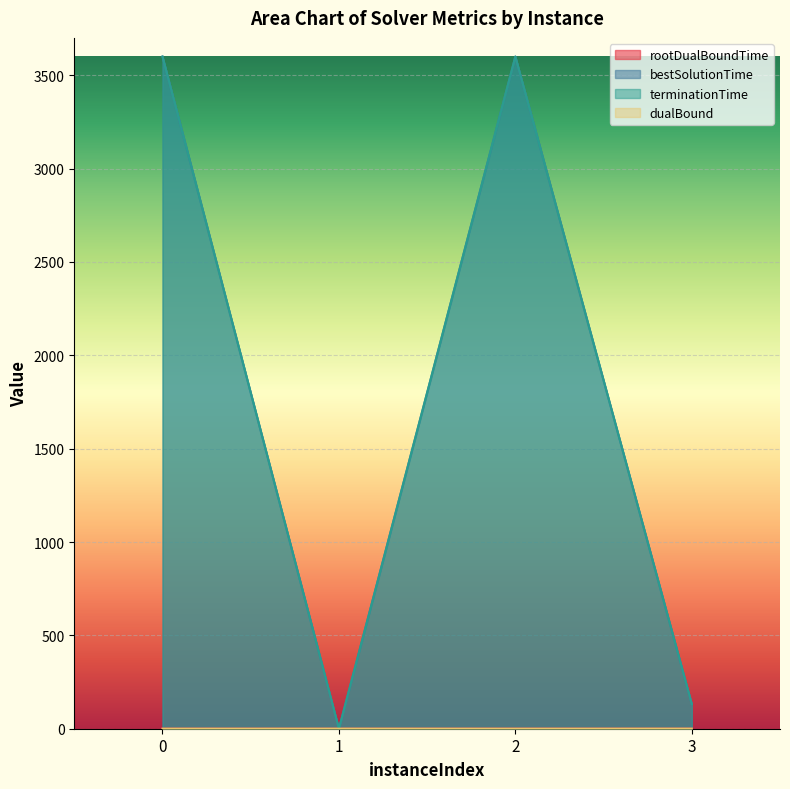

True or false: rootDualBoundTime and bestSolutionTime intersect in this chart.

False